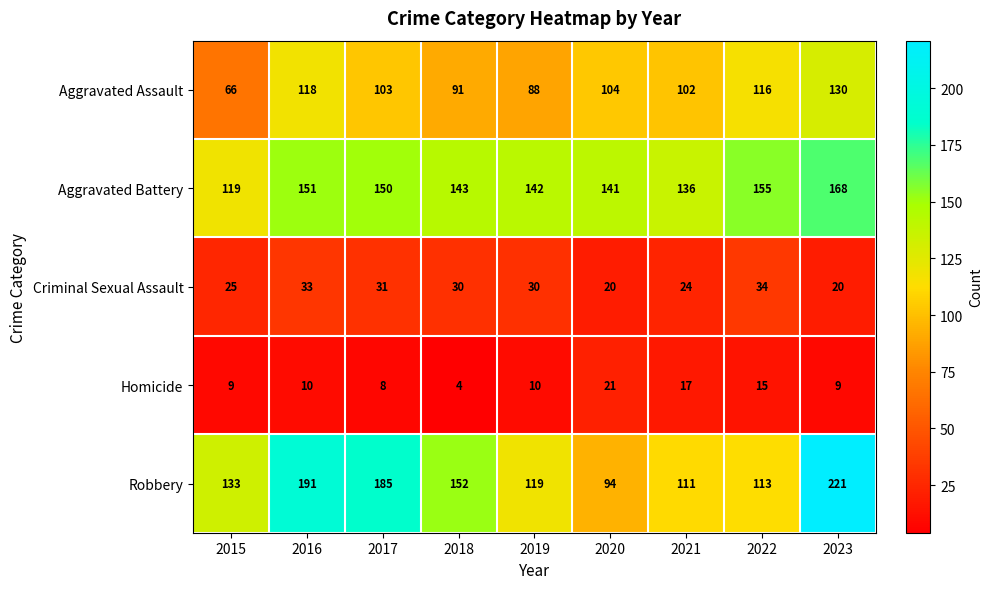

Is it true that Homicide equals 18 at 2016?

False